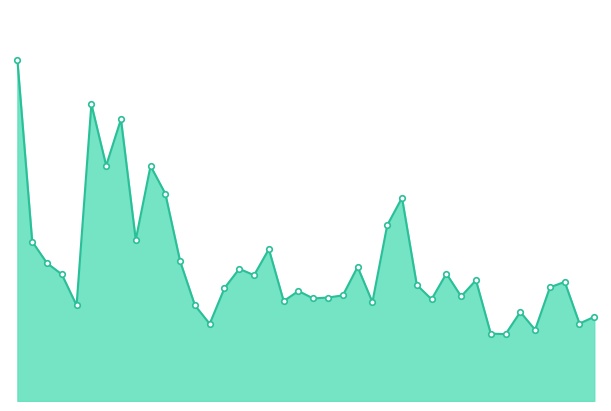

Is this an area chart (filled region under the line)?

Yes